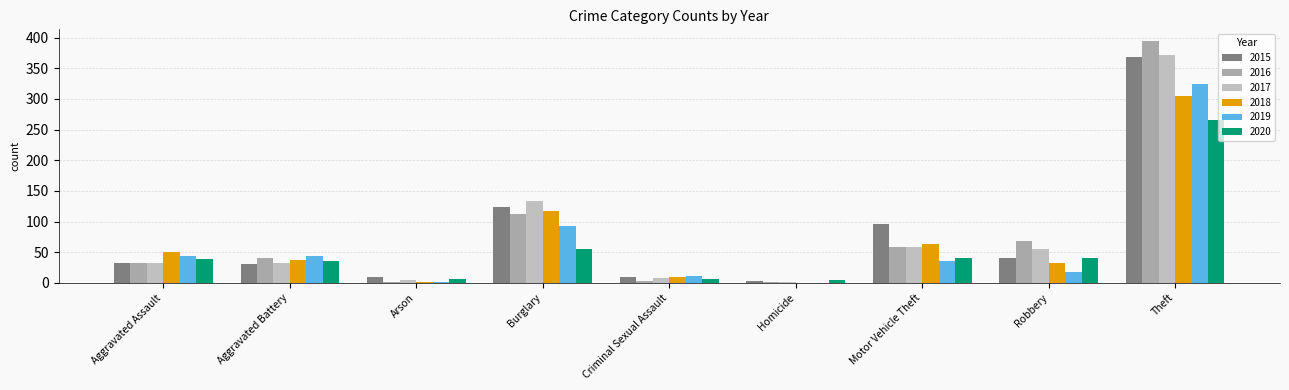

What is the spread (max minus min) of values at Arson?

8